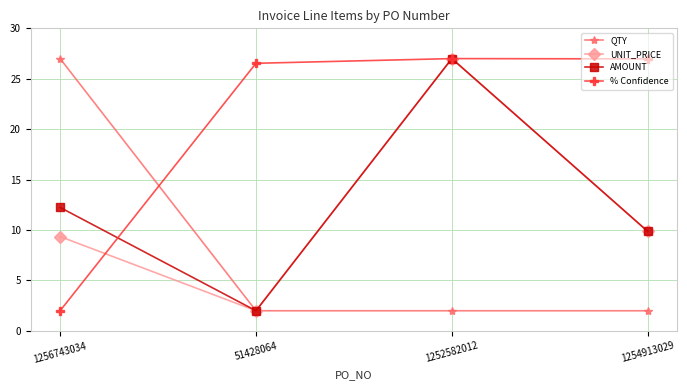

True or false: % Confidence has more than 2 interior local peaks.

False